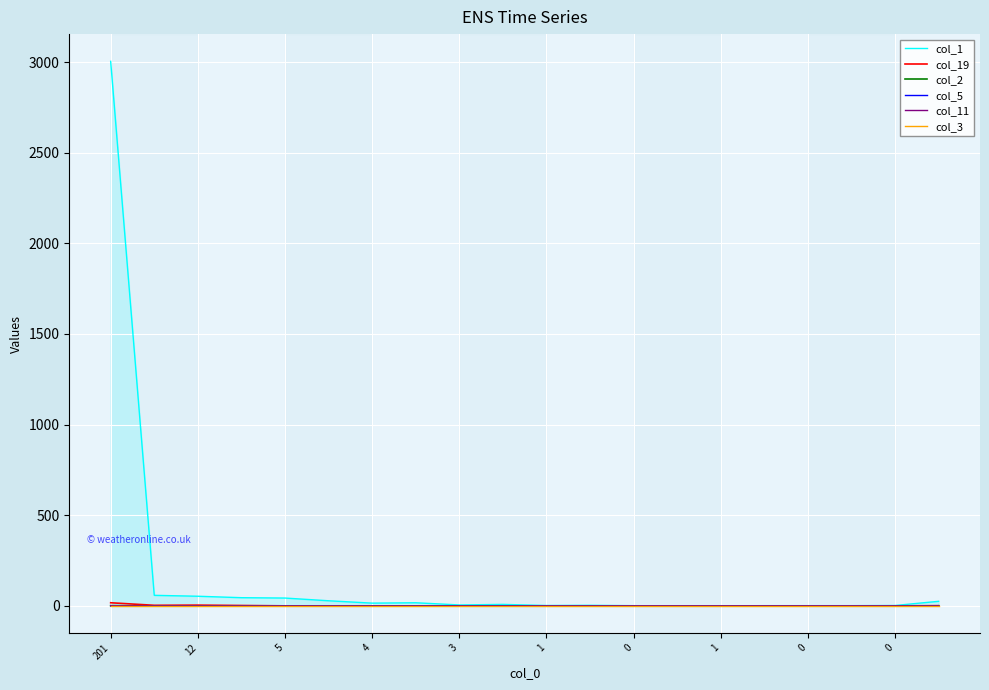

Reading right to left, transcribe all the data shown in this chart.

col_1: 25	2	1	1	1	0	0	1	3	2	8	5	17	15	28	43	45	53	58	3004
col_19: 1	0	0	0	0	0	0	0	0	0	0	0	0	0	0	0	2	4	3	17
col_2: 0	0	0	0	0	0	0	0	0	0	0	0	0	0	0	0	0	0	0	1
col_5: 0	0	0	0	0	0	0	0	0	0	0	0	0	0	0	0	0	0	0	1
col_11: 0	0	0	0	0	0	0	0	0	0	0	0	0	0	0	0	0	0	0	1
col_3: 0	0	0	0	0	0	0	0	0	0	0	0	0	0	0	0	0	0	0	0